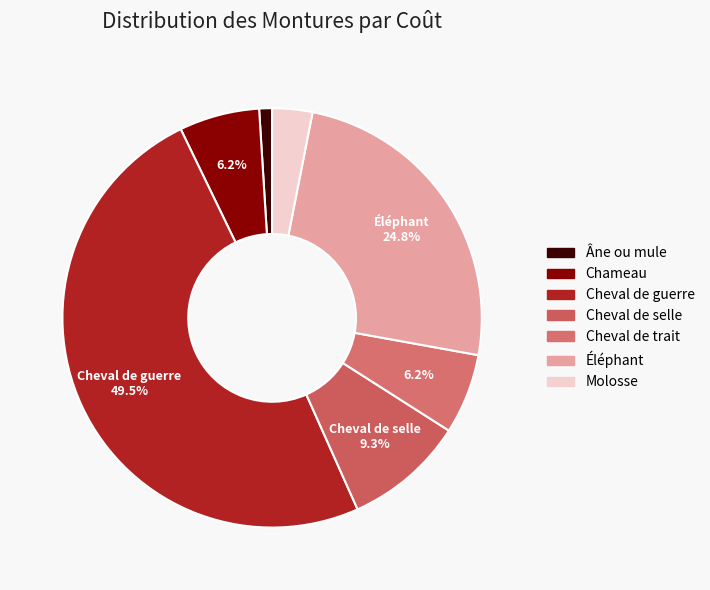

To the nearest percent, what is the combined percentage of Cheval de selle and Molosse?

12%